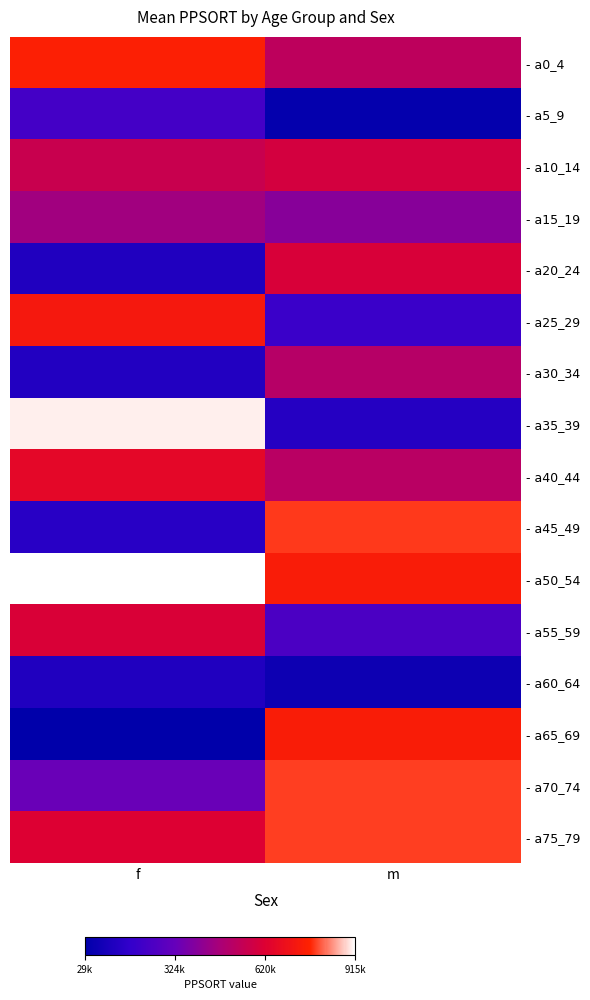

What is the spread (max minus min) of values at f?

886121